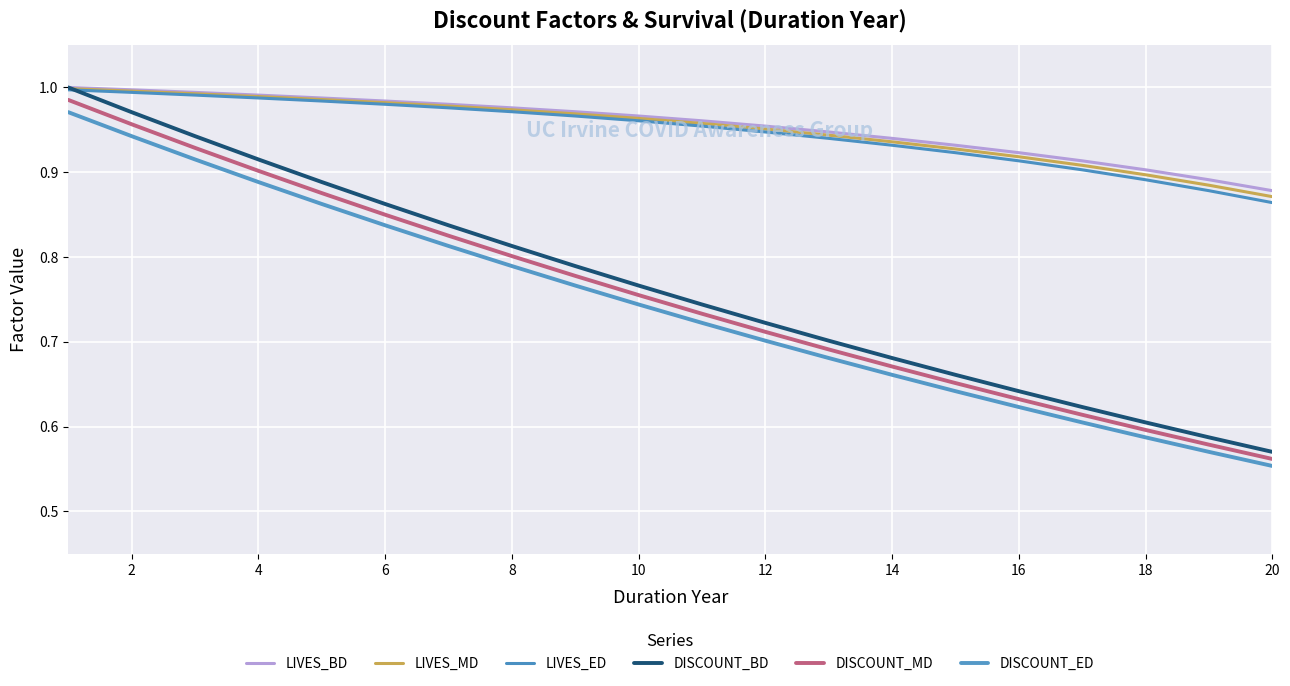

How many lines are shown in the chart?

6